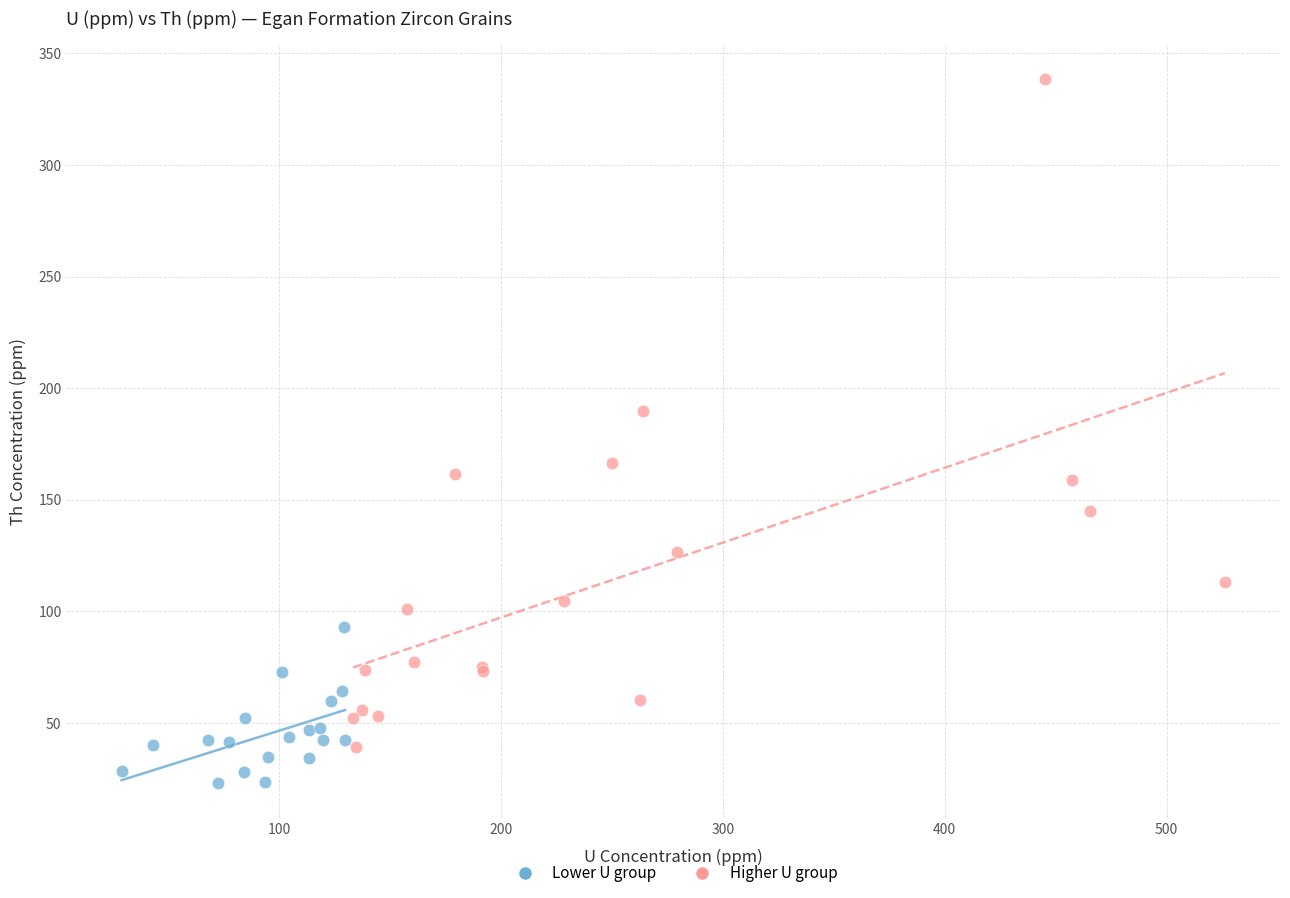

Which series contains the highest Y value?

Higher U group